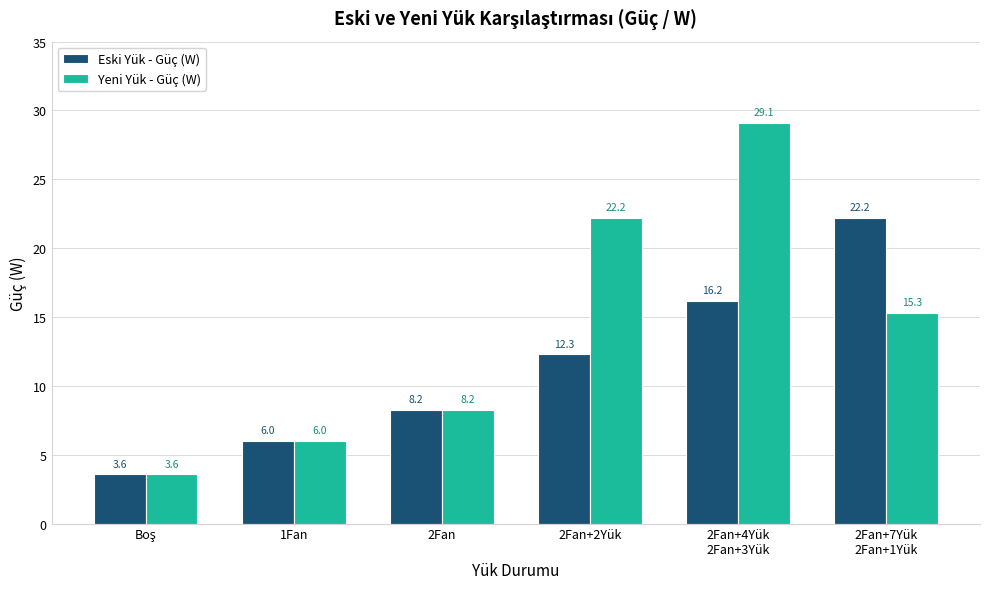

What is the lowest value of the Yeni Yük - Güç (W) series?

3.6